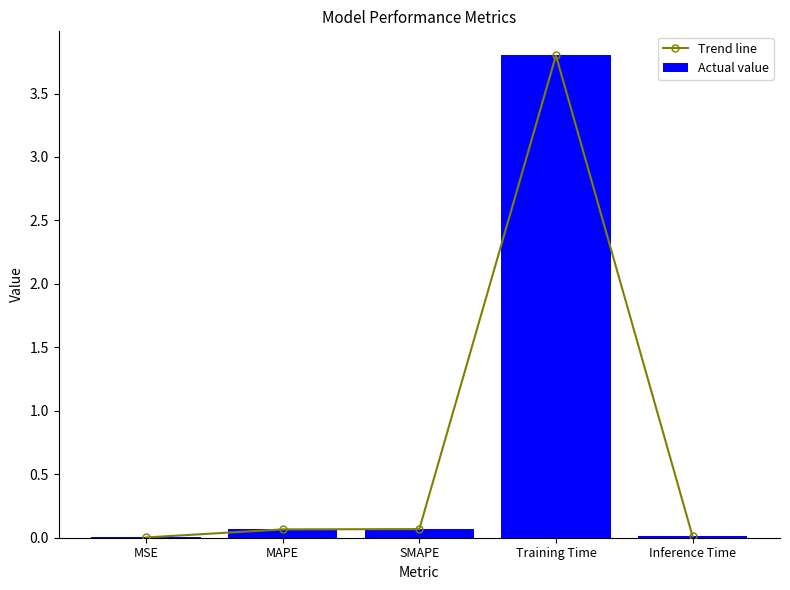

What is the difference between the Actual value values at Inference Time and SMAPE?

0.1